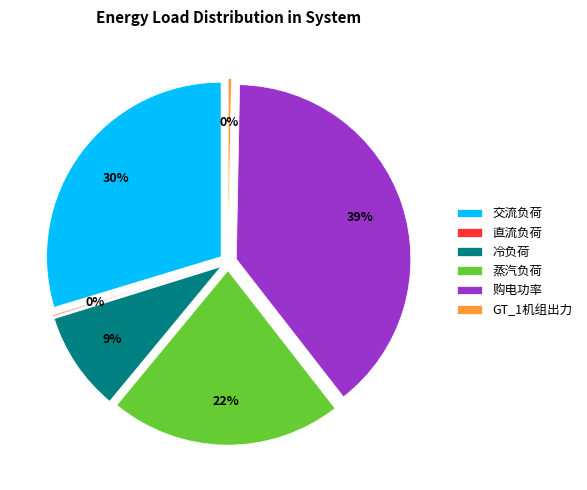

Is there a majority slice in this chart?

No